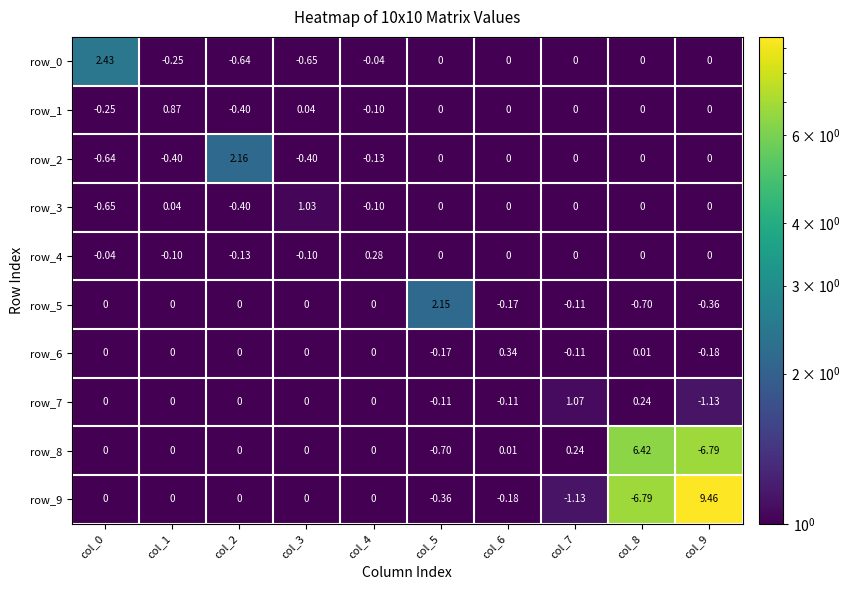

Is the value of row_8 at col_8 greater than the value of row_1 at col_4?

Yes